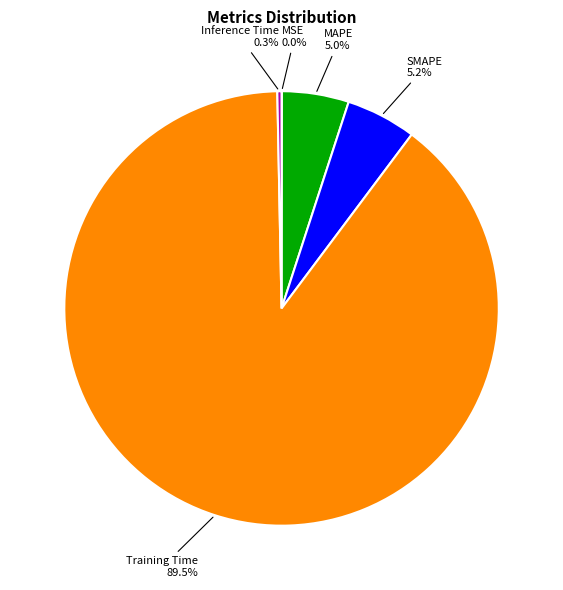

Which category has the biggest portion of the pie?

Training Time